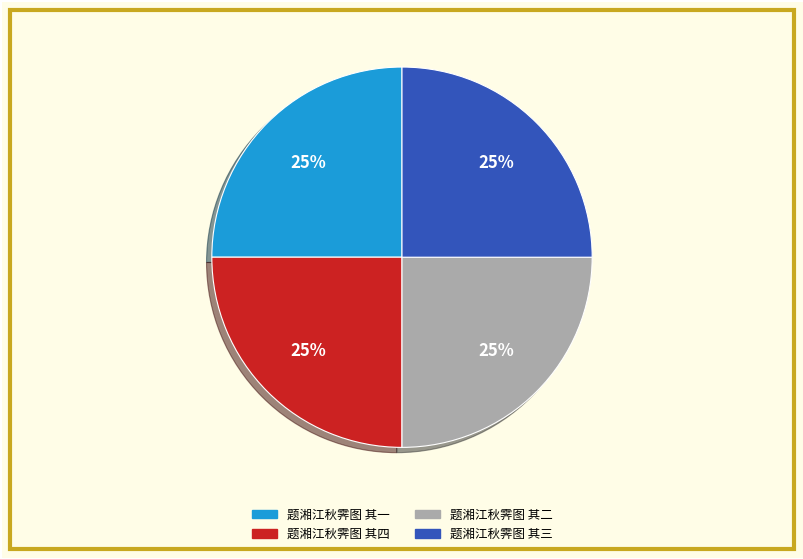

Is it true that 题湘江秋霁图 其四 is 18% of the pie?

False